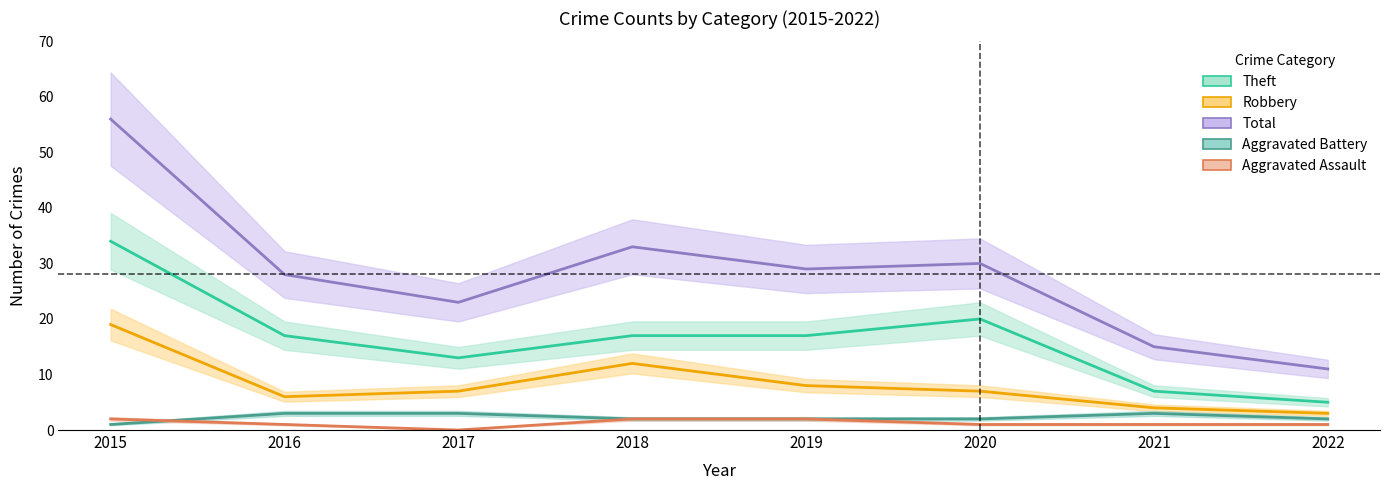

At 2016, list the series in order from largest to smallest.

Total, Theft, Robbery, Aggravated Battery, Aggravated Assault